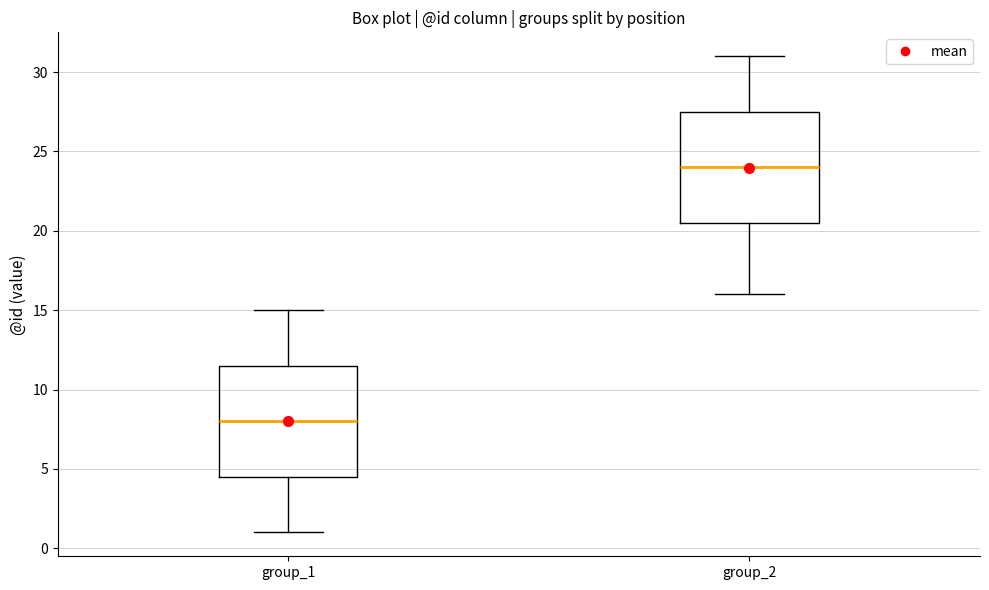

Reading left to right, transcribe this box plot: for each box, give where its median line is, the range the box spans, and where its two whiskers end, as read against the y-axis. The values are not printed on the chart, so give them approximately, as read against the axis.

group_1: median 8.0, box 4.5 to 11.5, whiskers 1.0 to 15.0
group_2: median 24.0, box 20.5 to 27.5, whiskers 16.0 to 31.0